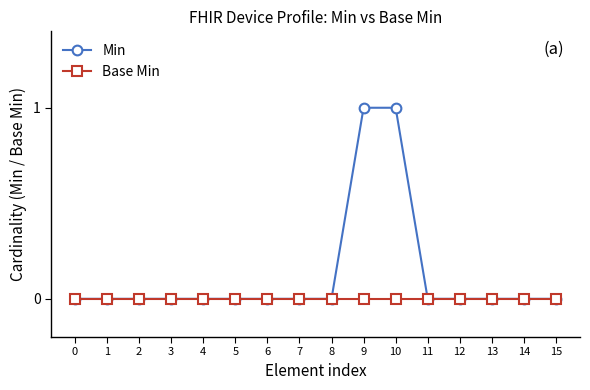

Which series has the largest total across all categories?

Min